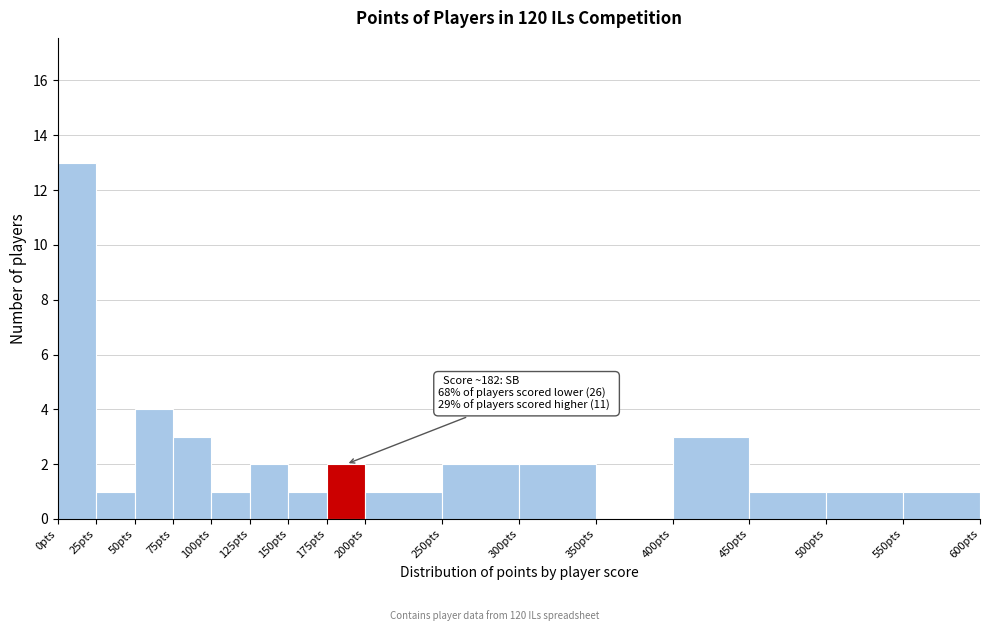

Over which range of the x-axis is the bar tallest?

0 to 25